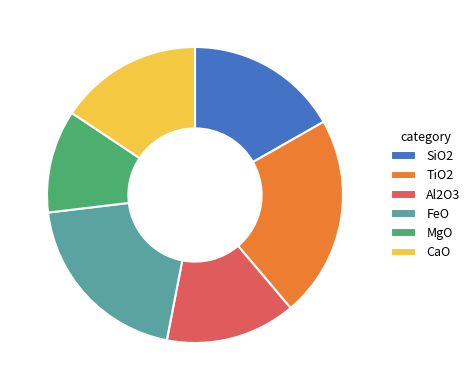

Do FeO and TiO2 together represent more than half of the pie?

No